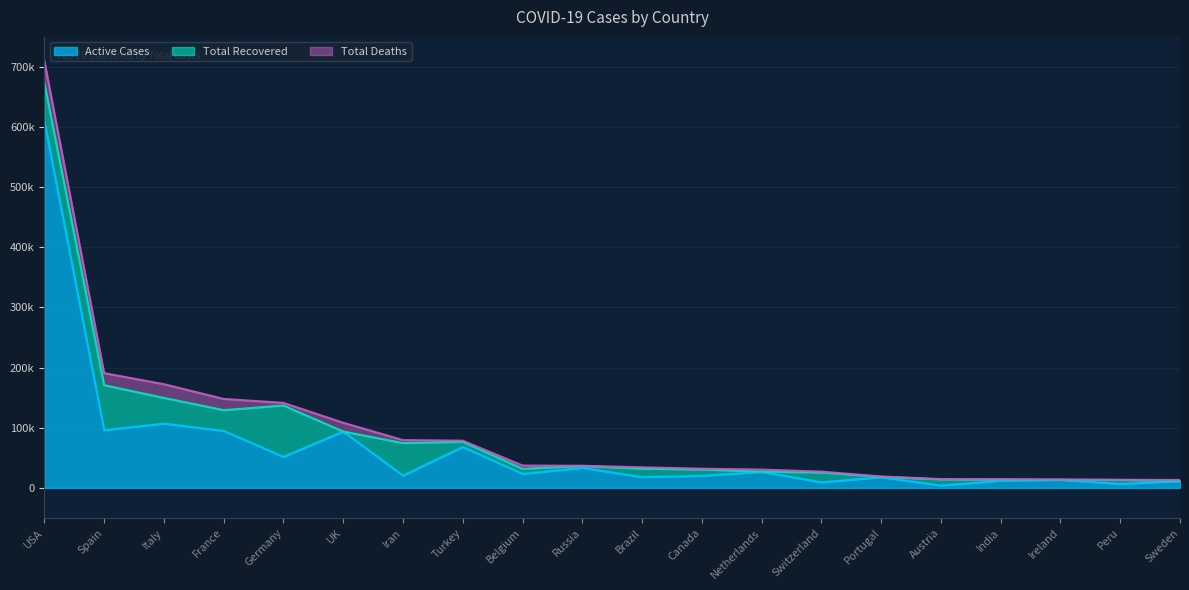

True or false: Total Recovered and Active Cases cross at least once.

True